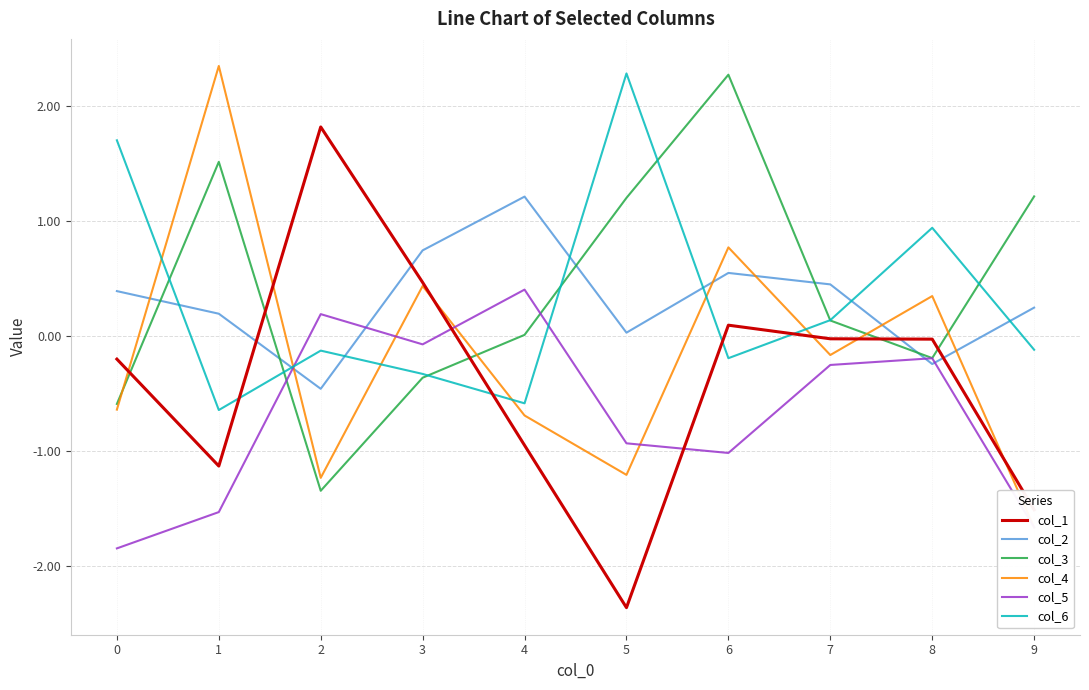

How many positive values does the col_1 series have?

3